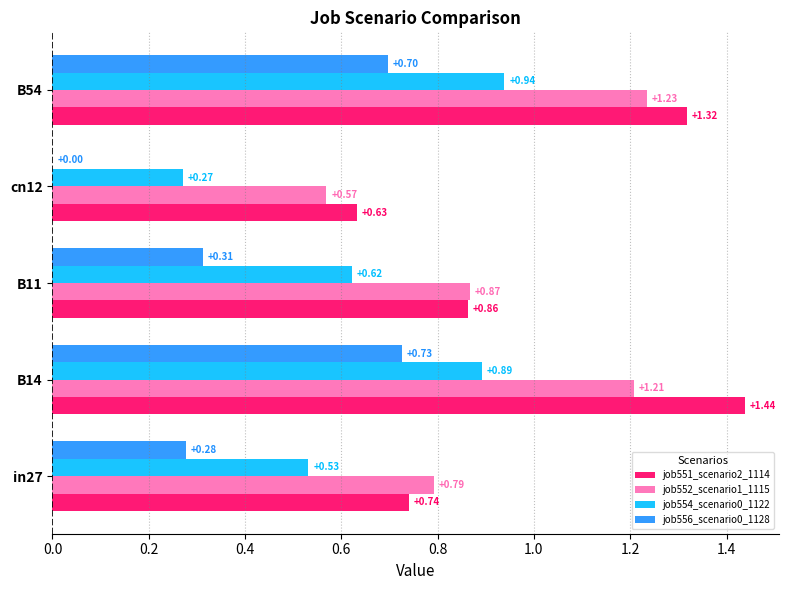

Which series has the widest spread of values?

job551_scenario2_1114